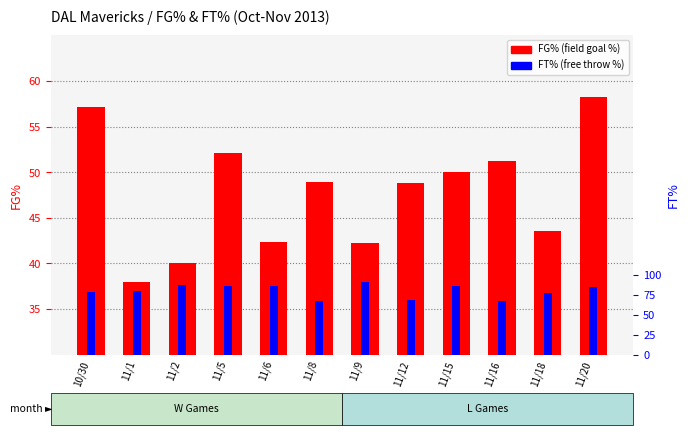

The FG% series shows 9.3 at 11/1. True or false?

False